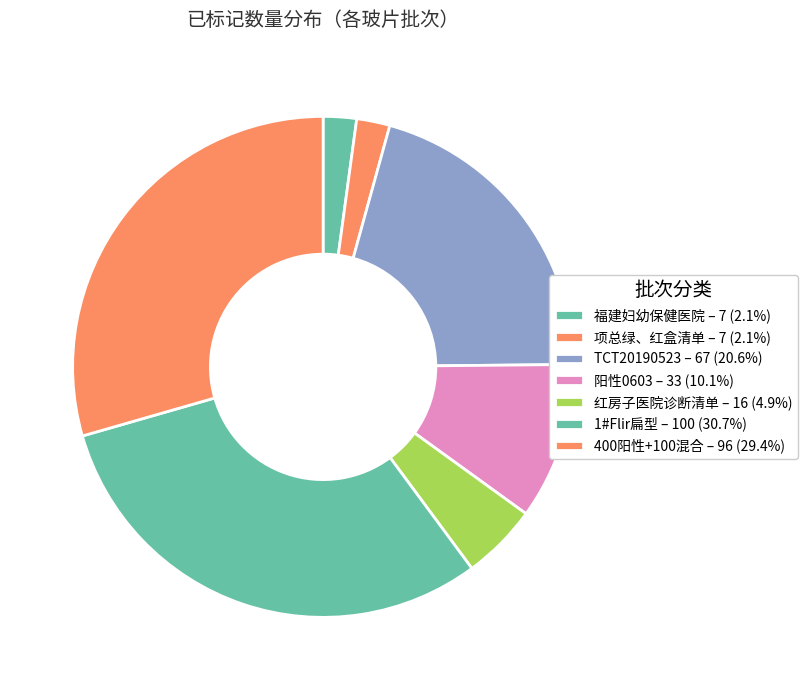

Count the number of slices in the pie.

7